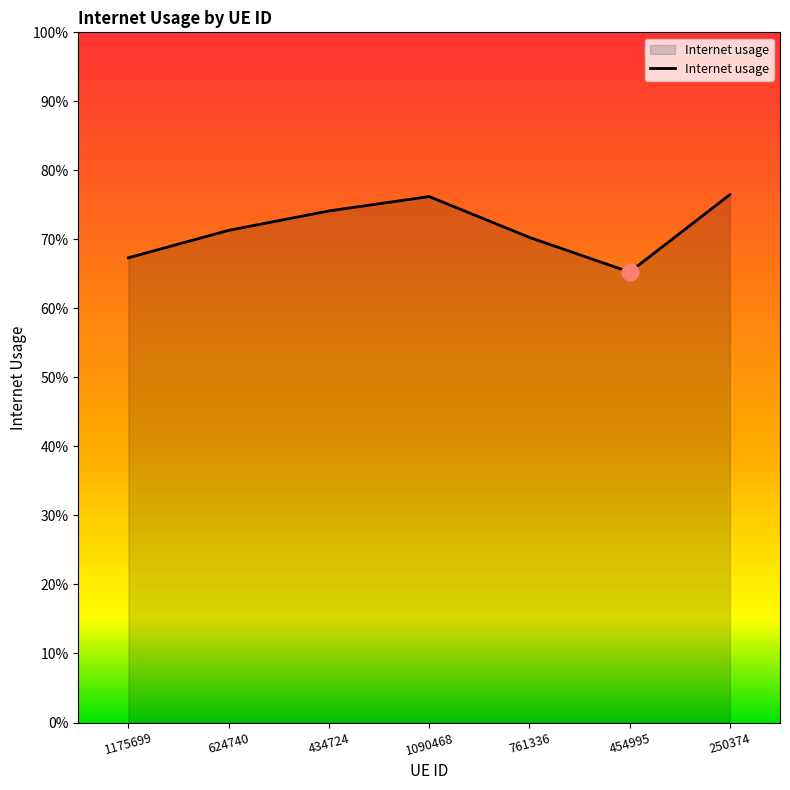

Where is the first local maximum?

1090468